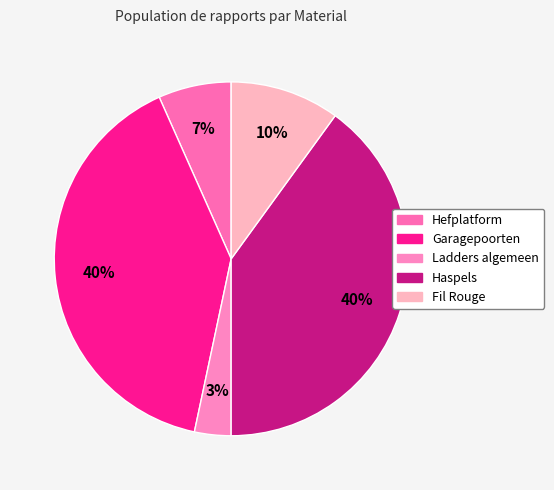

How many slices are in this pie chart?

5